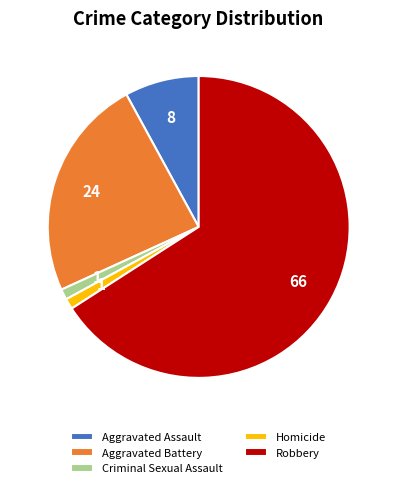

Is the sum of Robbery and Homicide greater than half?

Yes